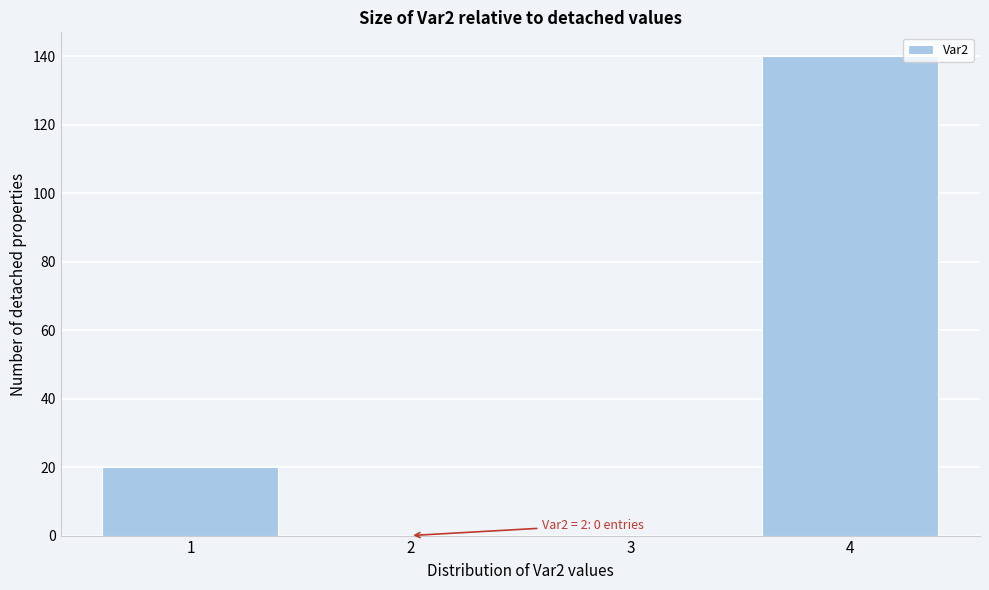

Over which range of the x-axis is the bar tallest?

3.5 to 4.5